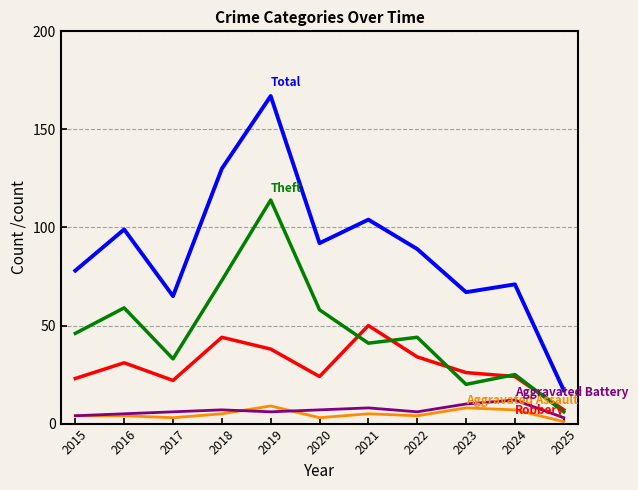

What is the spread (max minus min) of values at 2015?

74